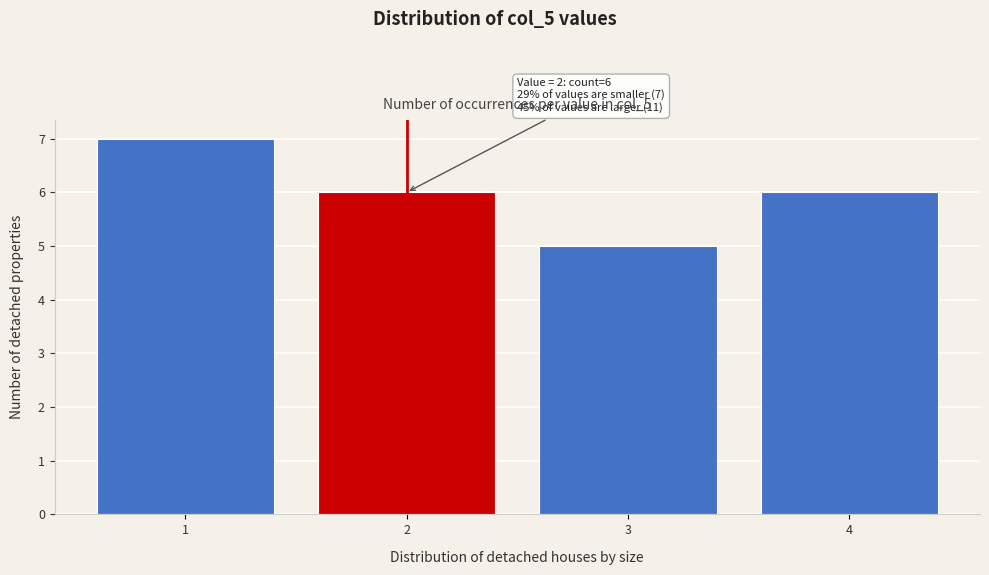

Over which range of the x-axis is the bar tallest?

0.5 to 1.5